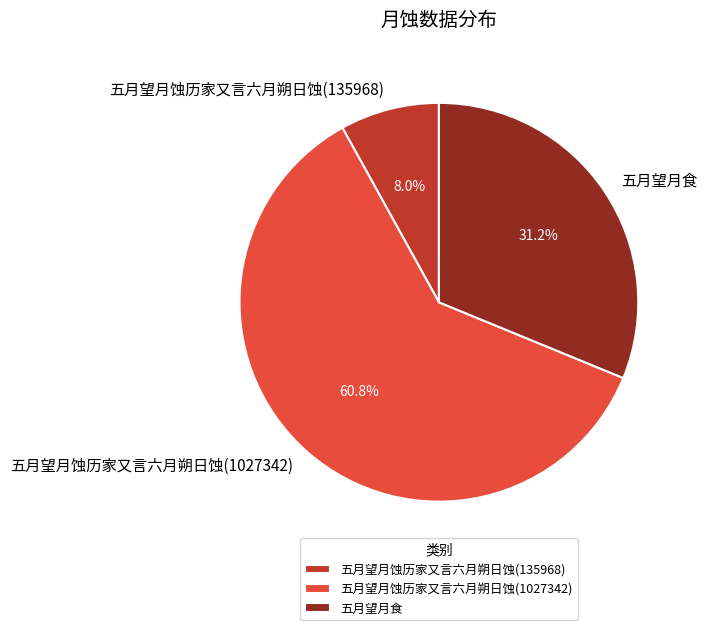

Do 五月望月蚀历家又言六月朔日蚀(1027342) and 五月望月食 together represent more than half of the pie?

Yes